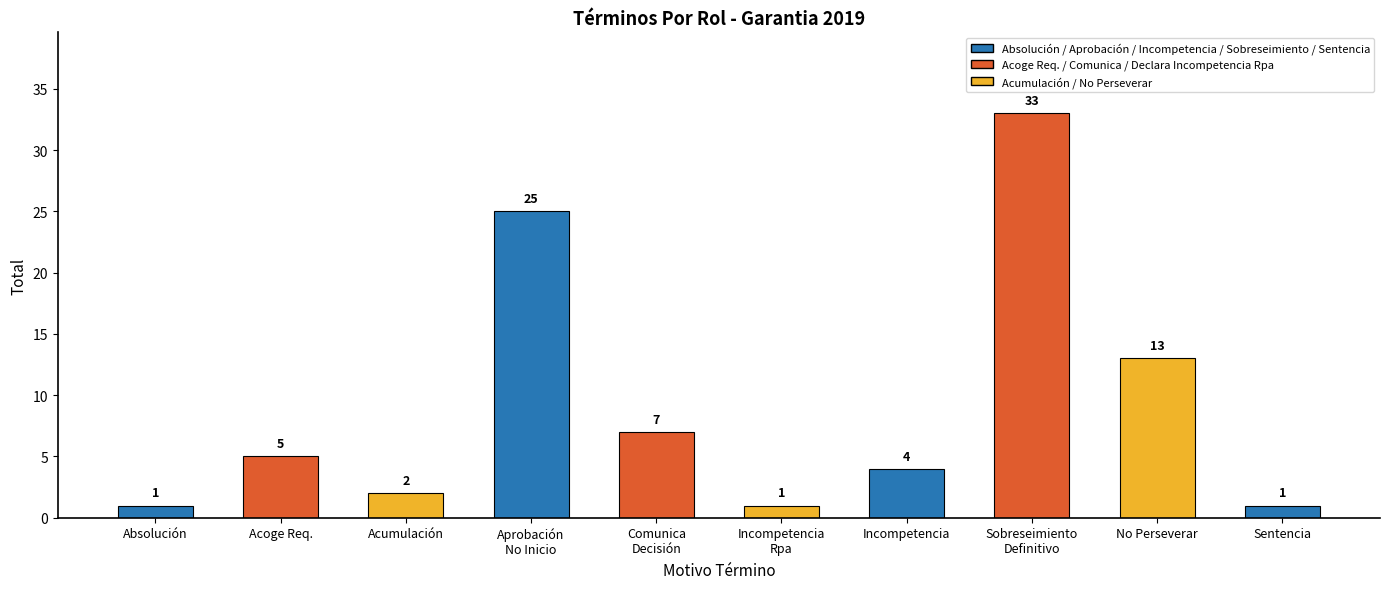

What is the value of the 1st bar from the left?

1